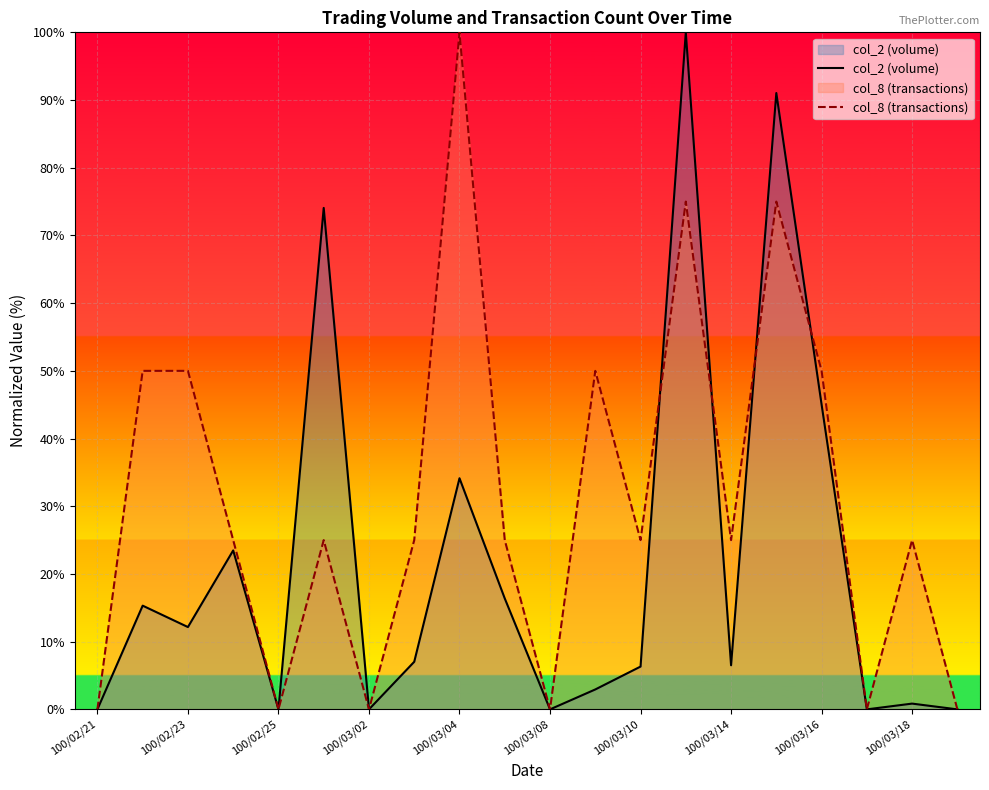

Which series has the largest total across all categories?

col_8 (transactions)